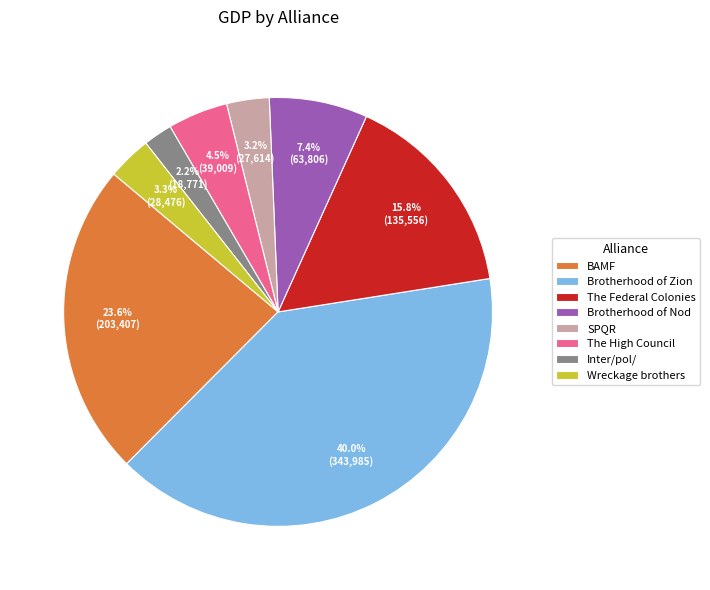

What is the largest slice in the pie chart?

Brotherhood of Zion